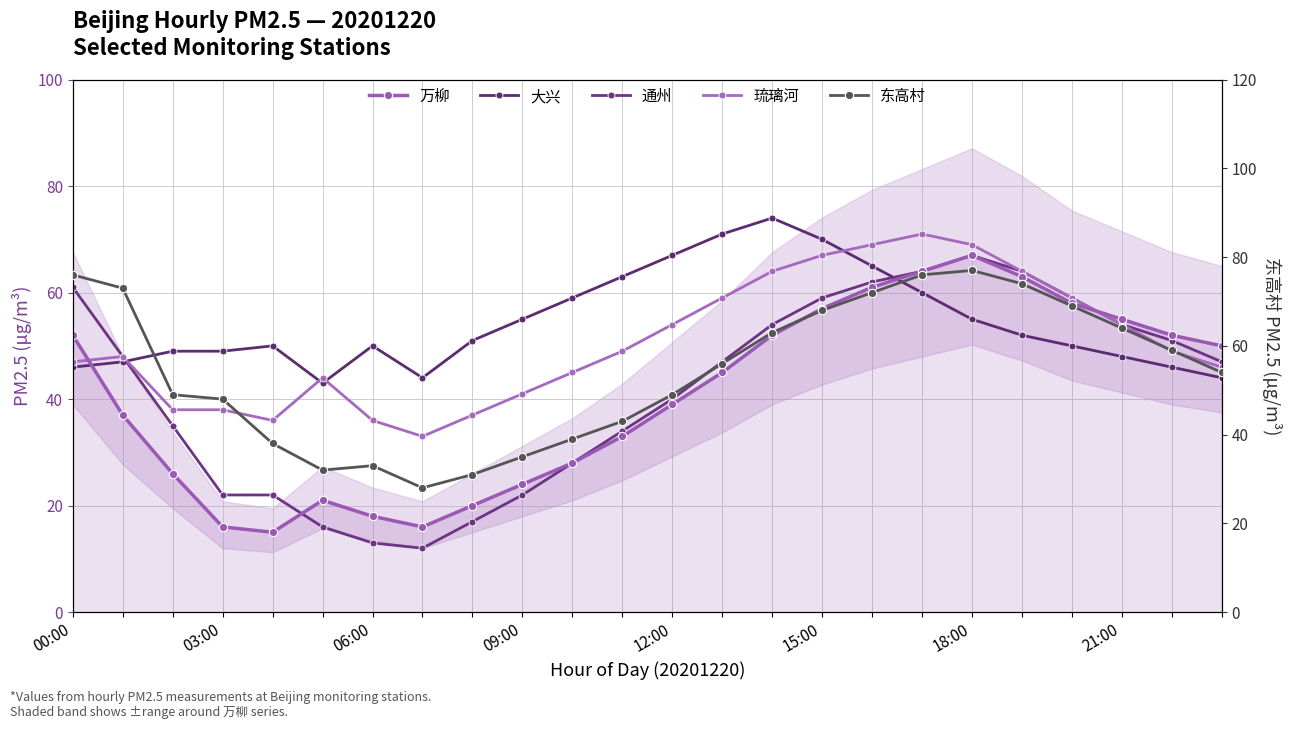

What is the lowest value of the 大兴 series?

43